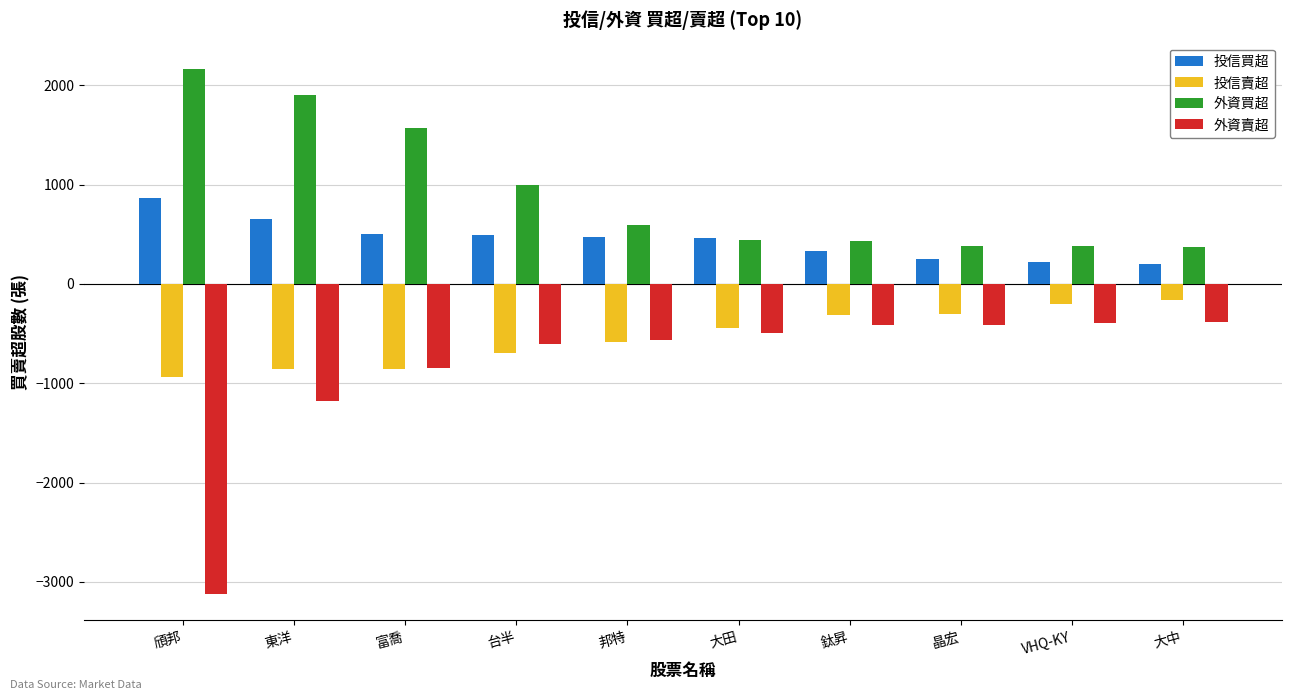

Which series has the largest total across all categories?

外資買超